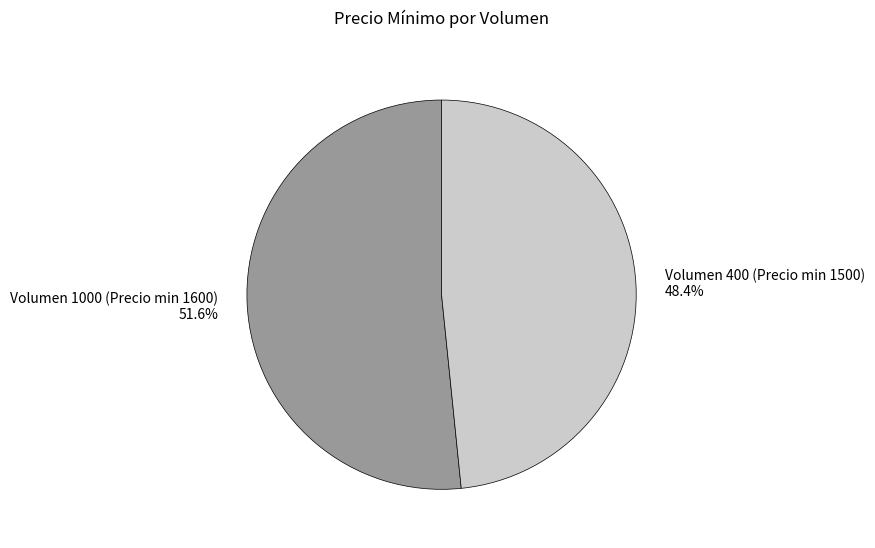

What is the total percentage of Volumen 400 (Precio min 1500) and Volumen 1000 (Precio min 1600)?

100.0%